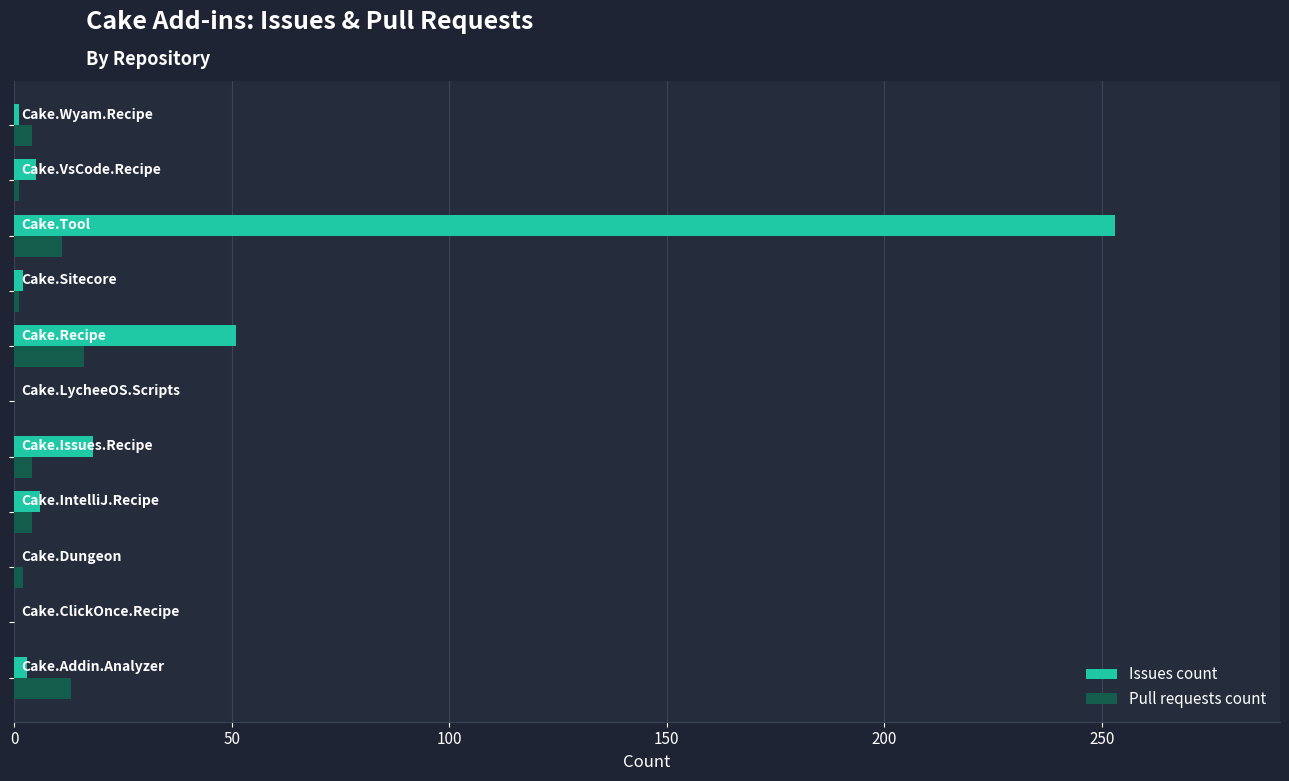

What is the sum of all Pull requests count values?

56